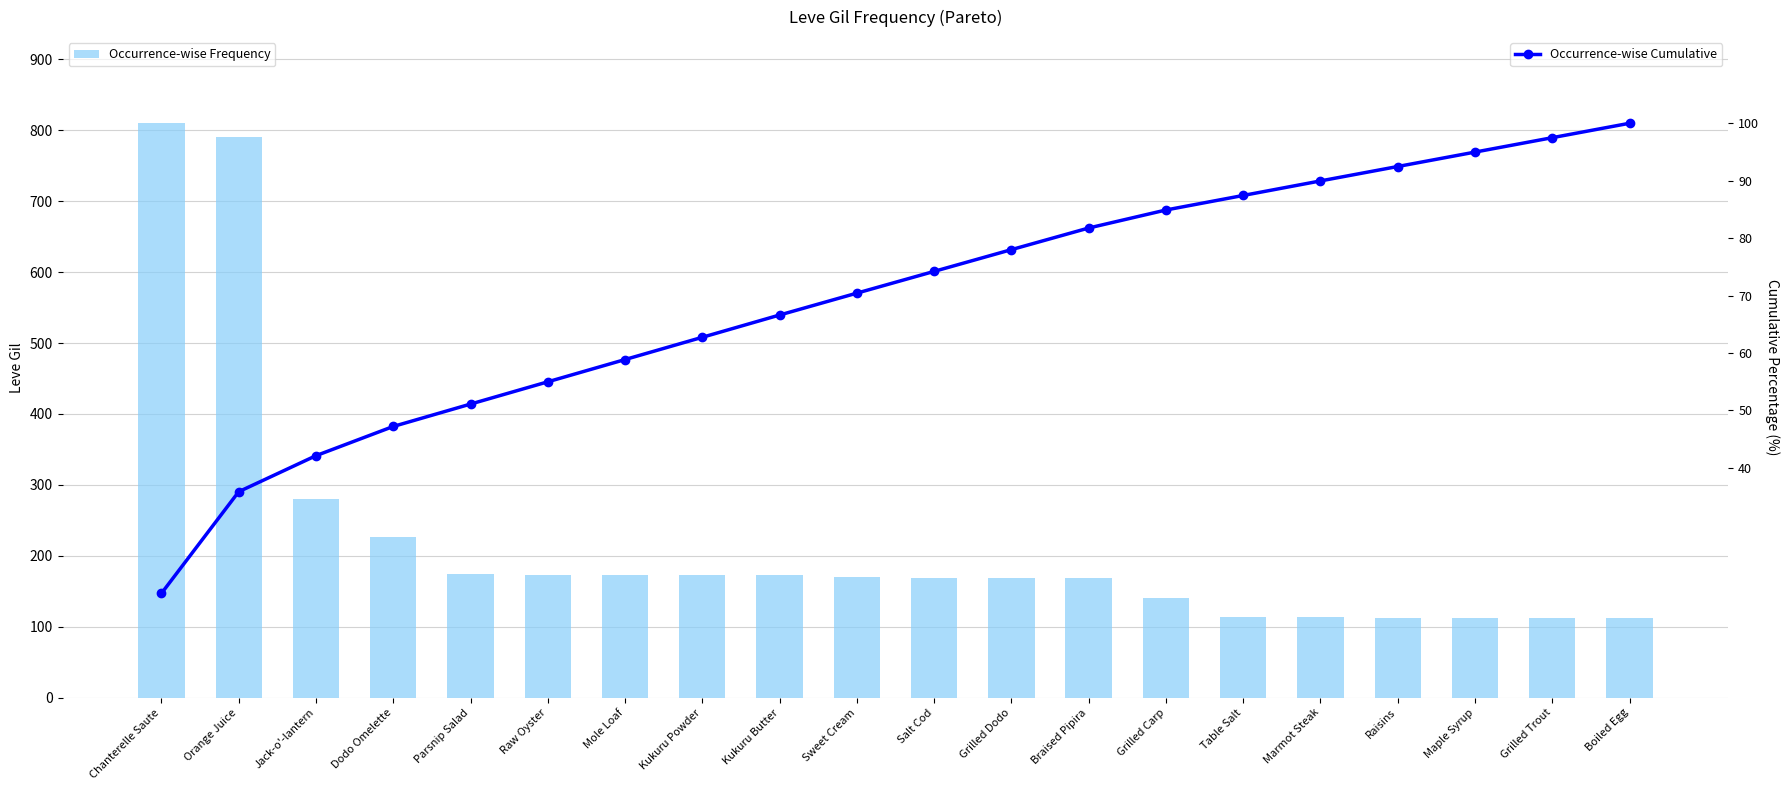

At which category is the sum across all series the highest?

Chanterelle Saute